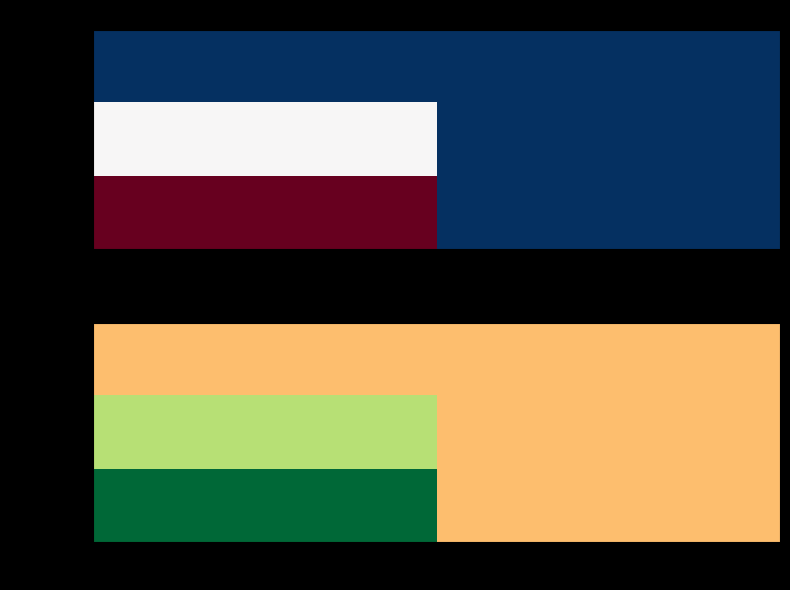

Rank the series by their average value, from highest to lowest.

1417903494, 1417554312, 1417471514